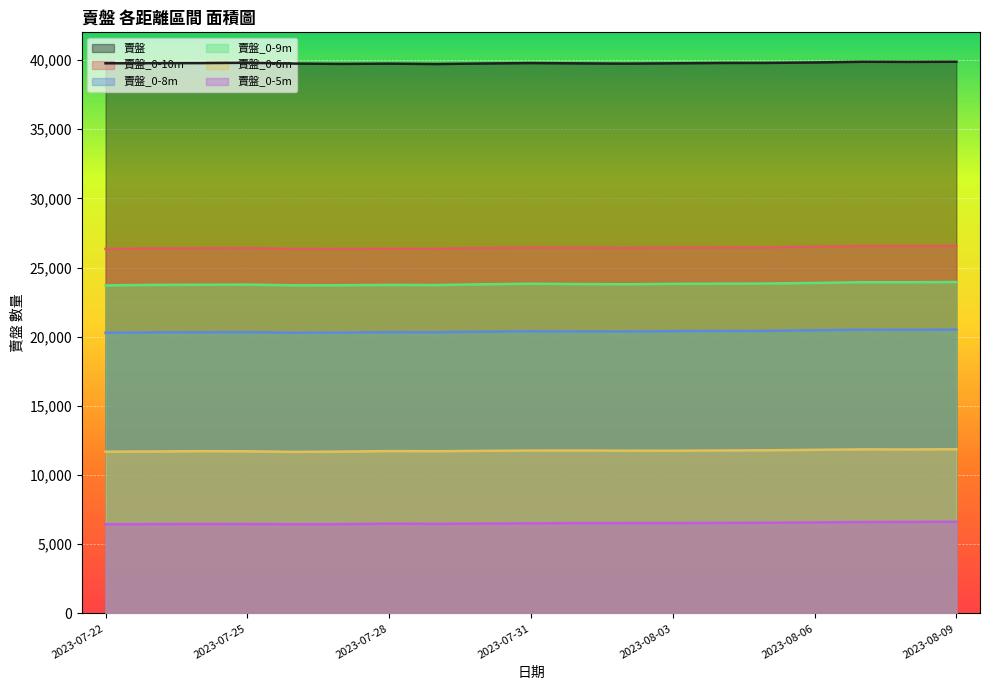

The value of 賣盤_0-5m at 2023-08-04 is 2484. True or false?

False